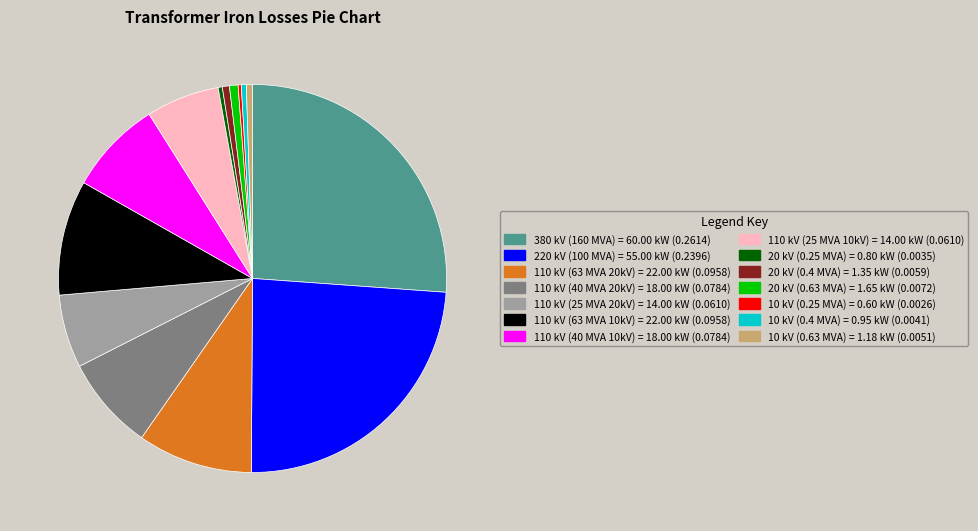

Does any single category account for the majority?

No